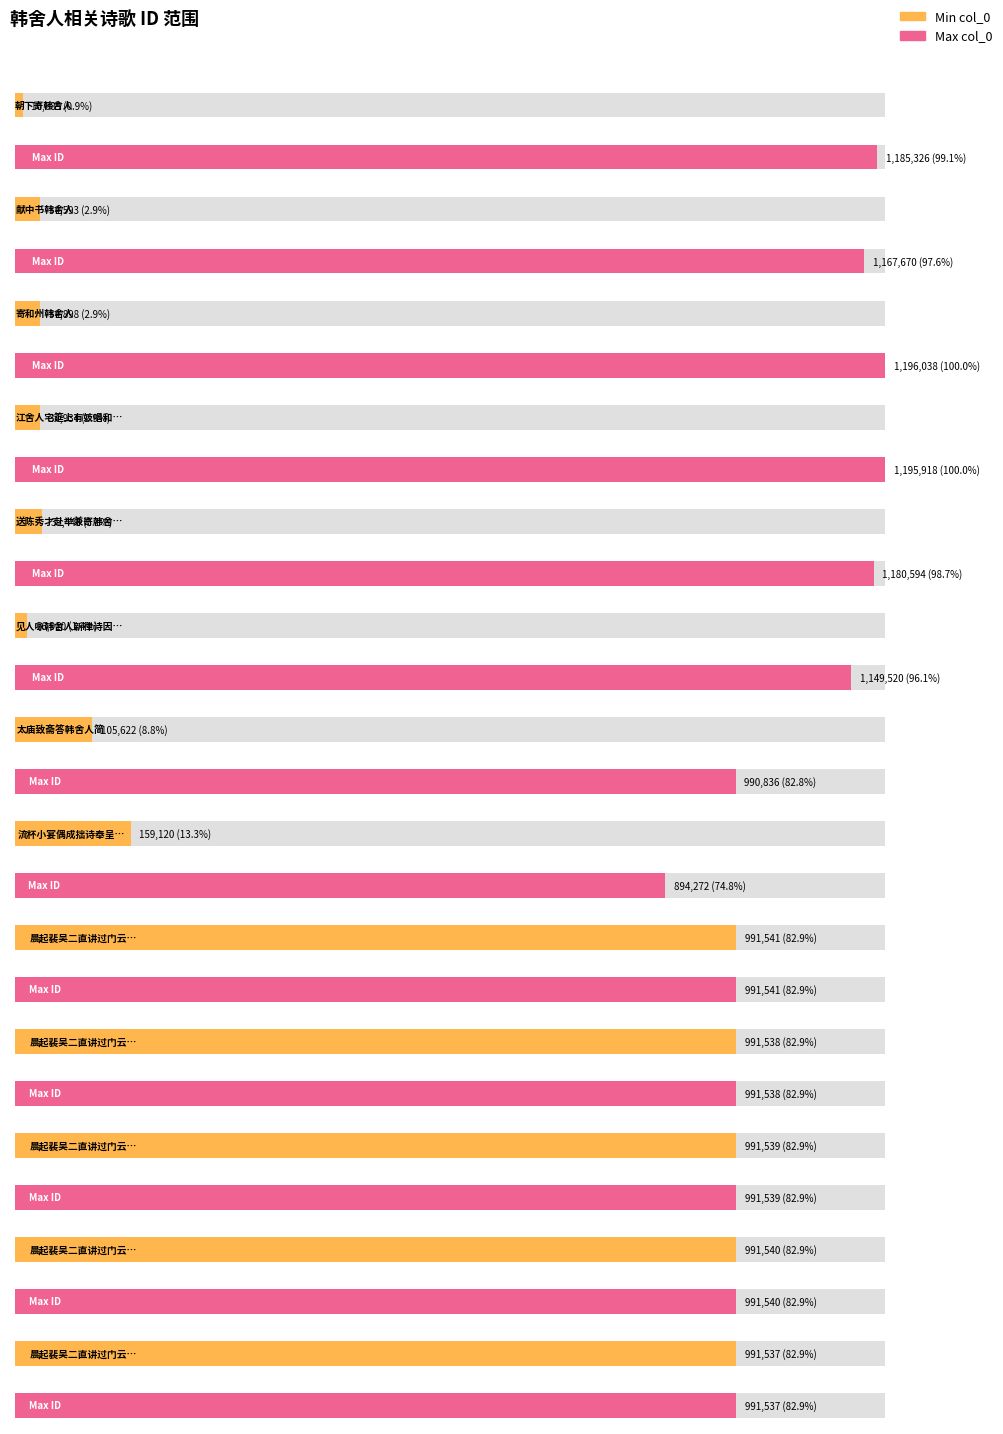

What is the sum of all col_0_min values?

5391906